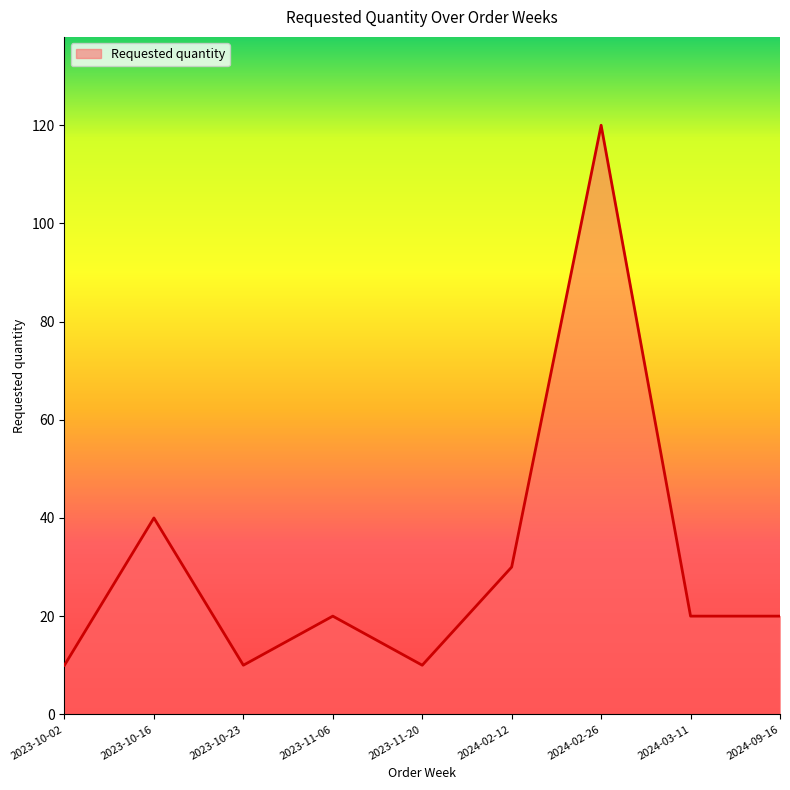

The value at 2024-03-11 is 20. True or false?

True